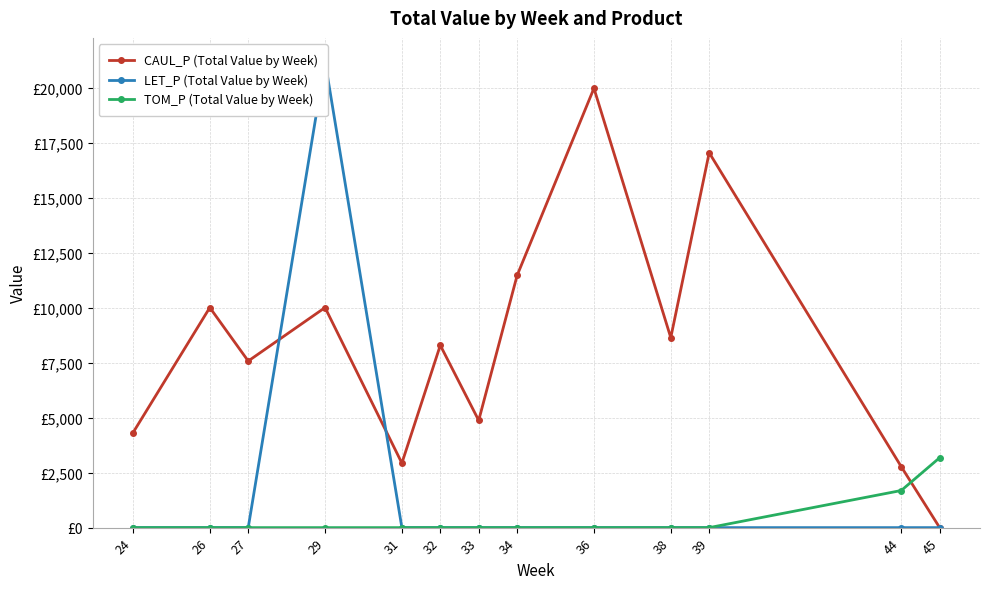

How many times do CAUL_P (Total Value by Week) and TOM_P (Total Value by Week) cross each other?

1